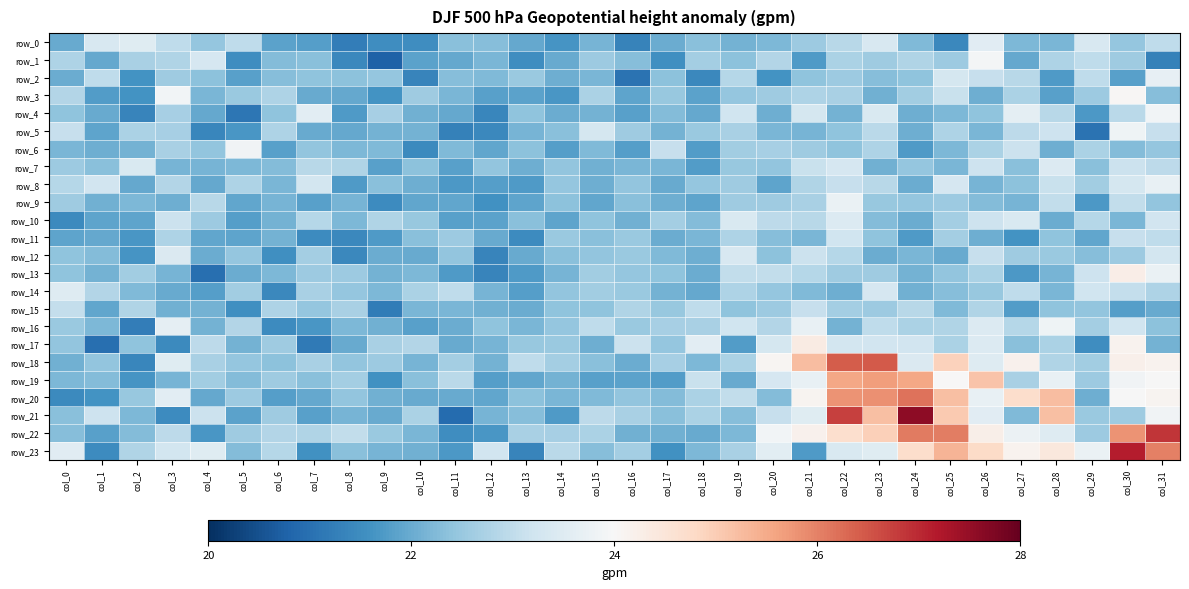

Is it true that row_11 equals 38.0 at col_14?

False